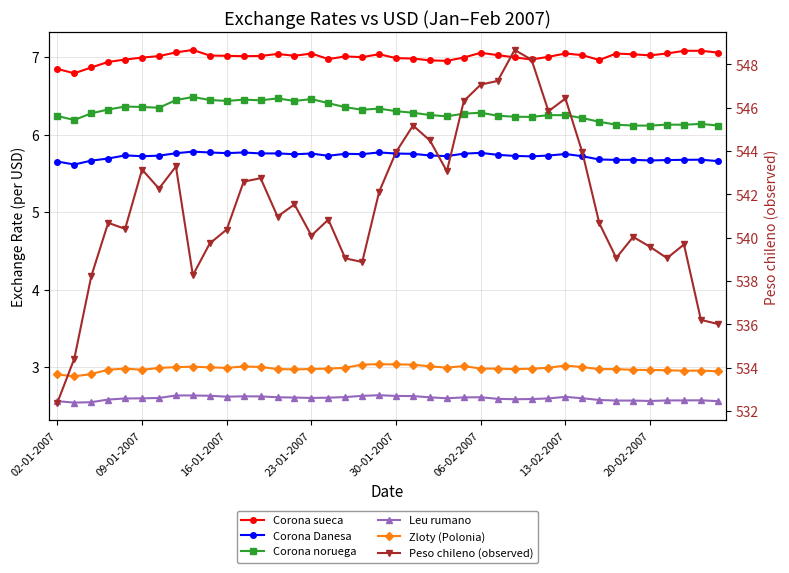

At which category is the sum across all series the highest?

27